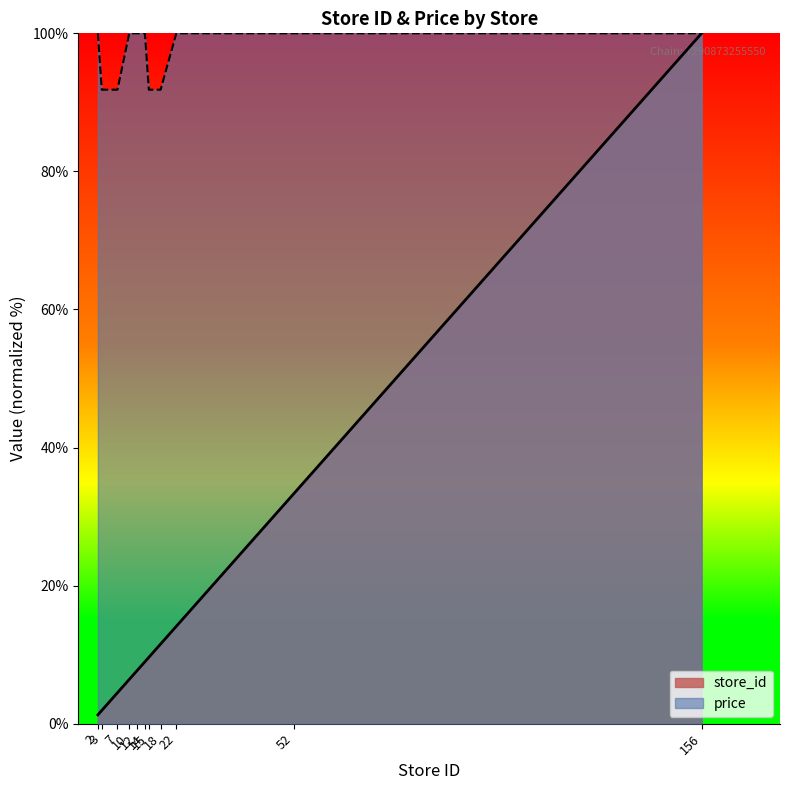

What is the spread (max minus min) of values at 14?

91.0